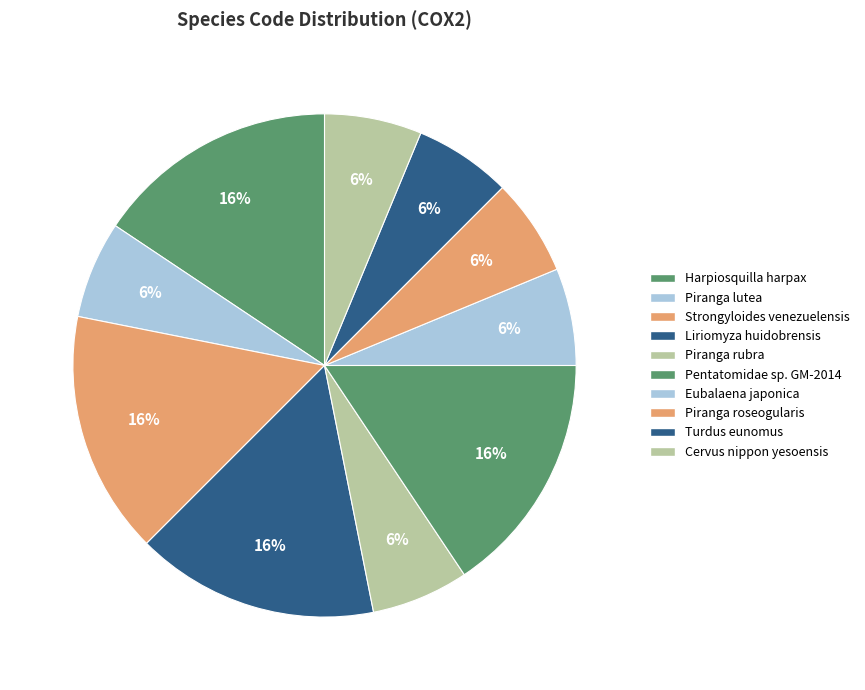

Is it true that Piranga rubra is 6% of the pie?

True